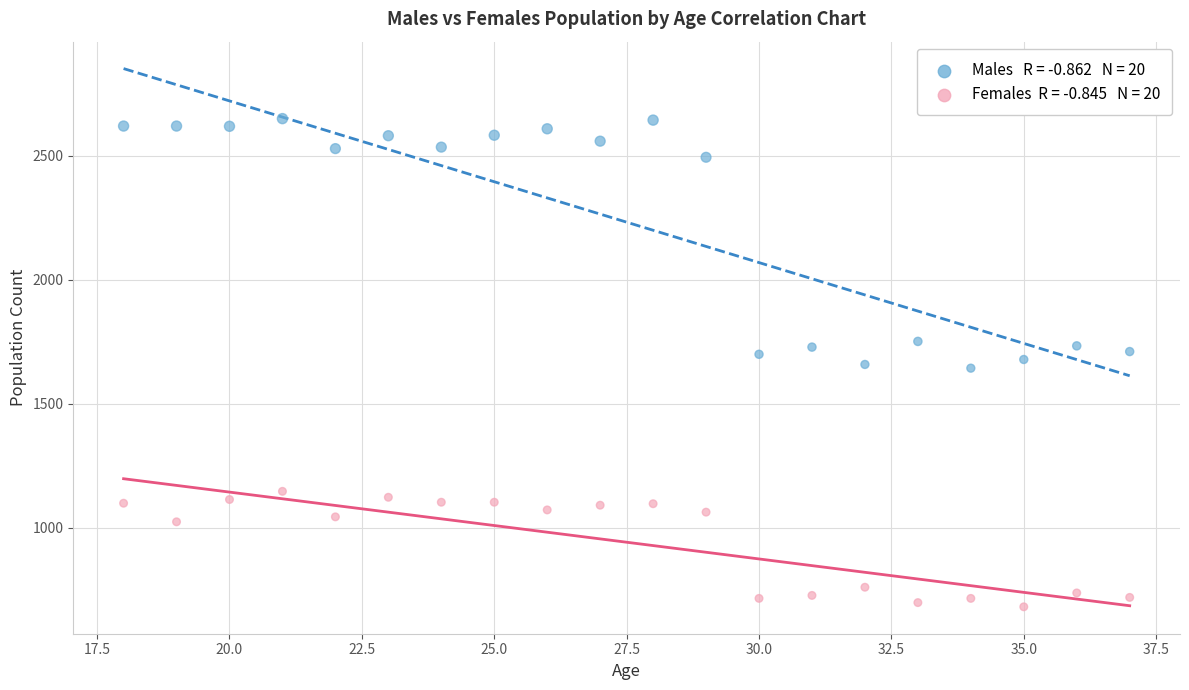

Across all data points, what is the range of X values (max minus min)?

19